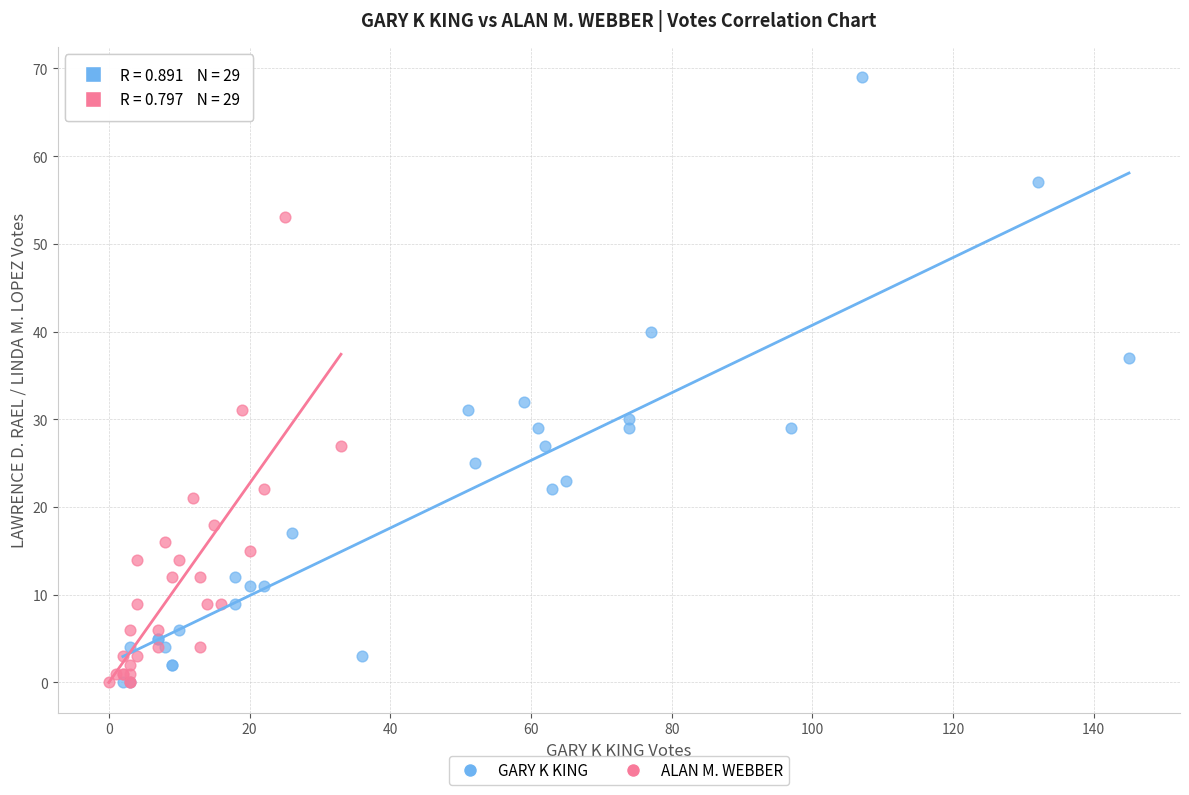

Which series reaches the maximum Y coordinate?

GARY K KING